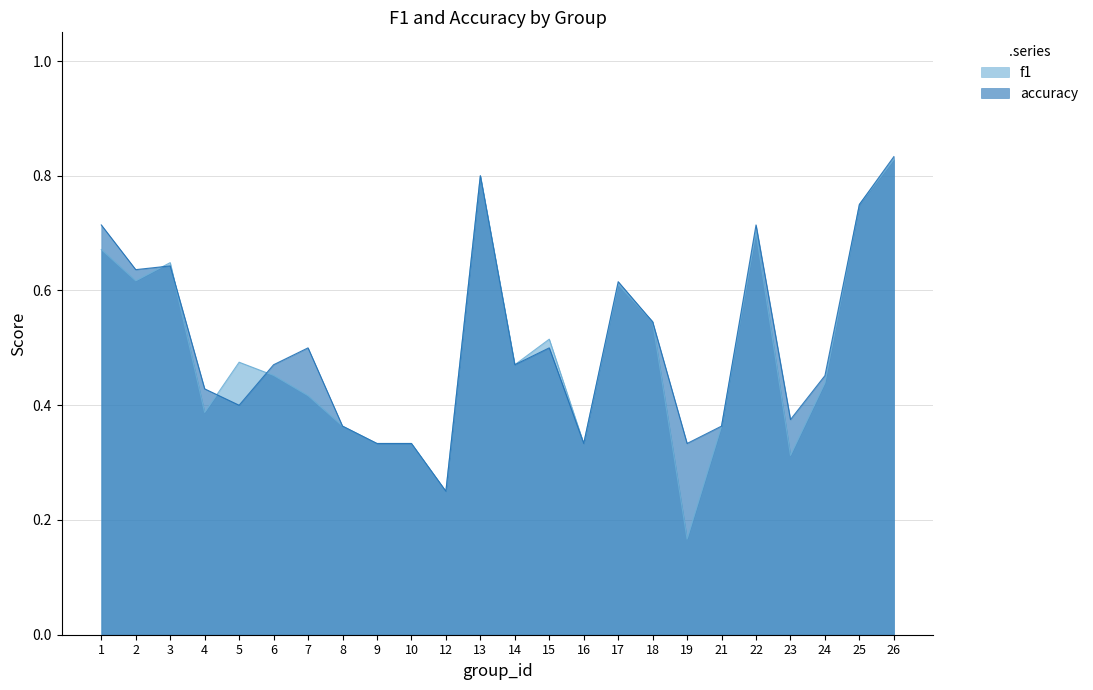

True or false: f1 has a value of 0.3 at 23.

True